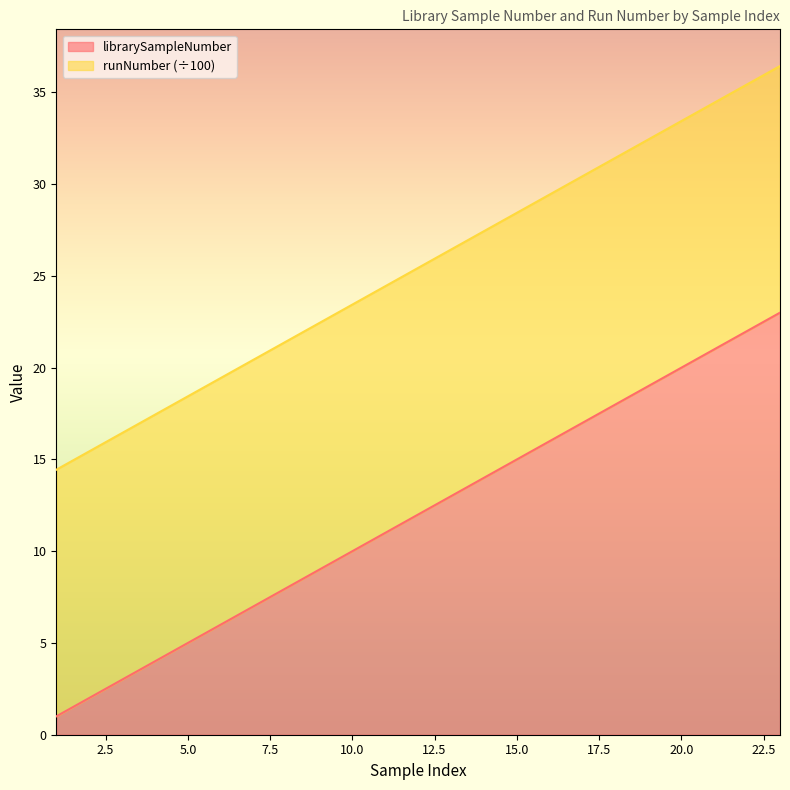

Rank the categories by value from lowest to highest.

1, 2, 3, 4, 5, 6, 7, 8, 9, 10, 11, 12, 13, 14, 15, 16, 17, 18, 19, 20, 21, 22, 23